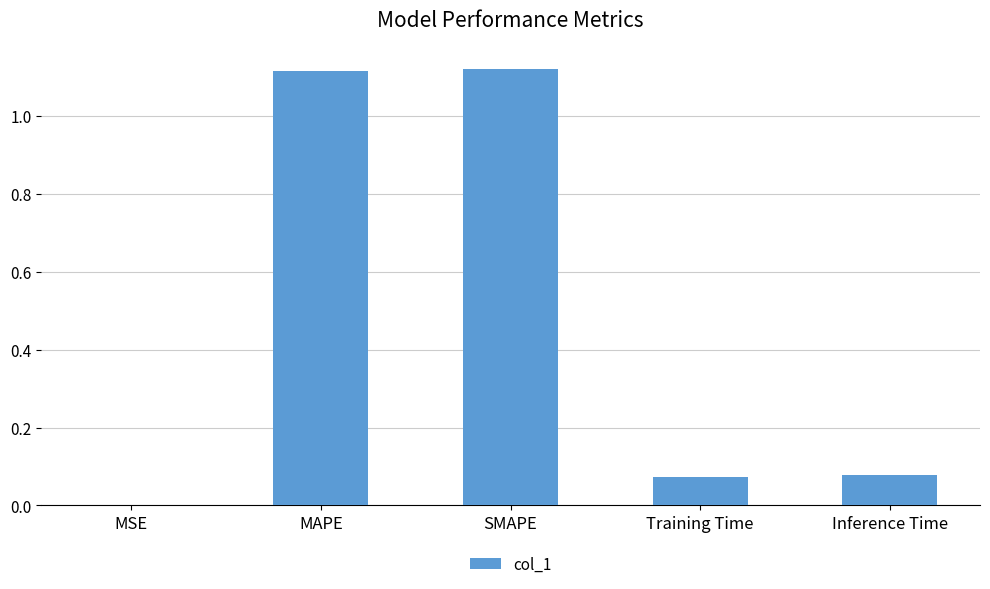

The chart shows a value of 0.0 at Inference Time. True or false?

False